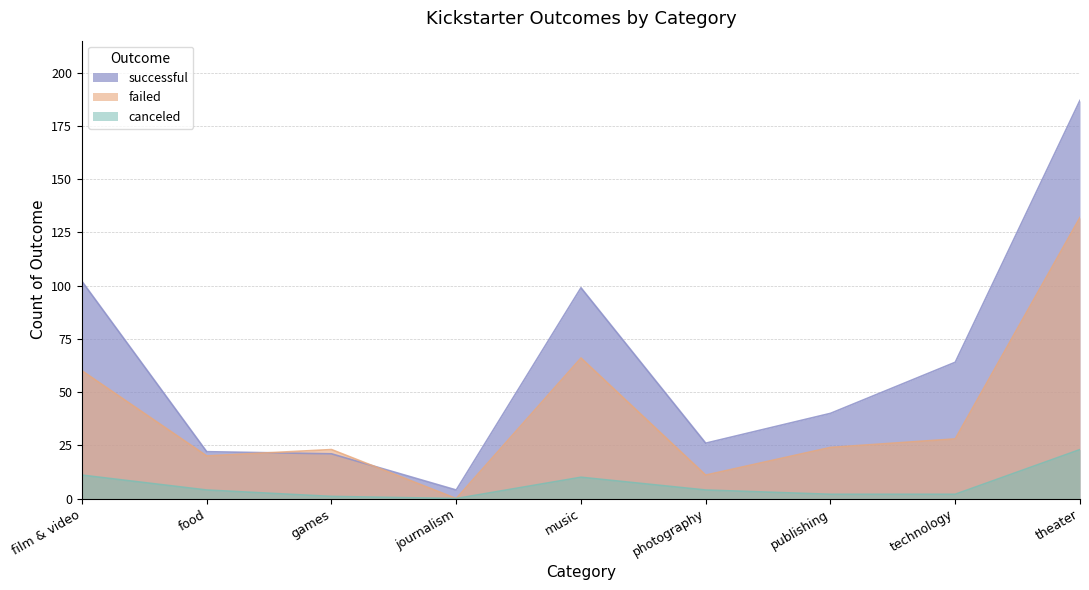

Is it true that successful equals 156 at film & video?

False